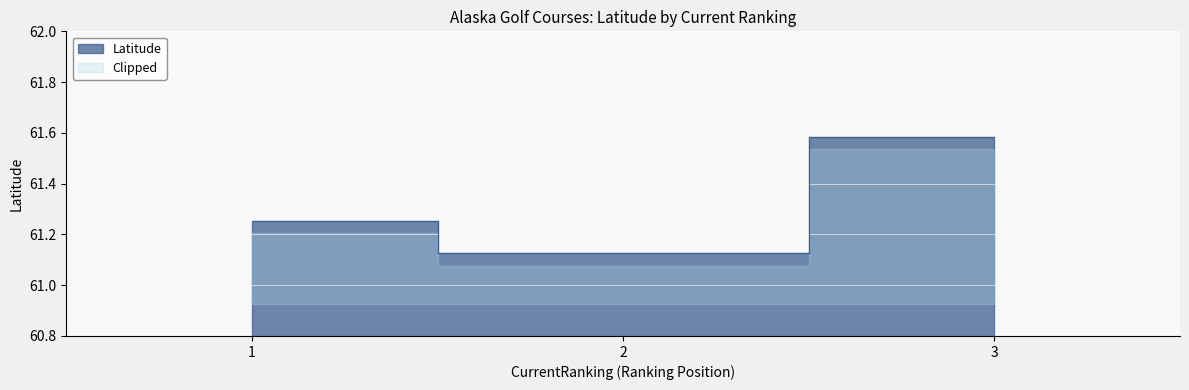

Rank the categories by value from lowest to highest.

2, 1, 3